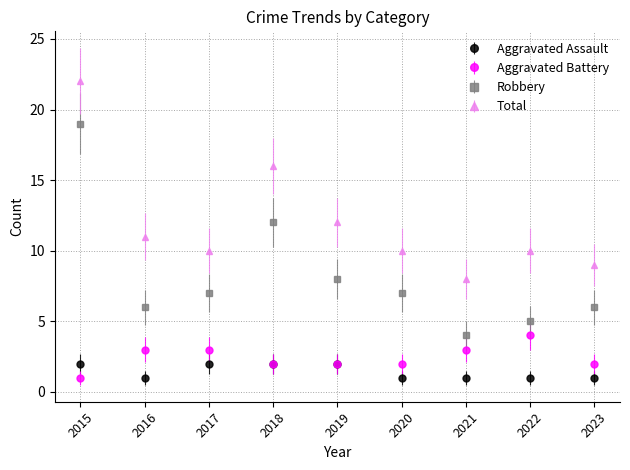

What is the sum of the Robbery values at 2016 and 2023?

12